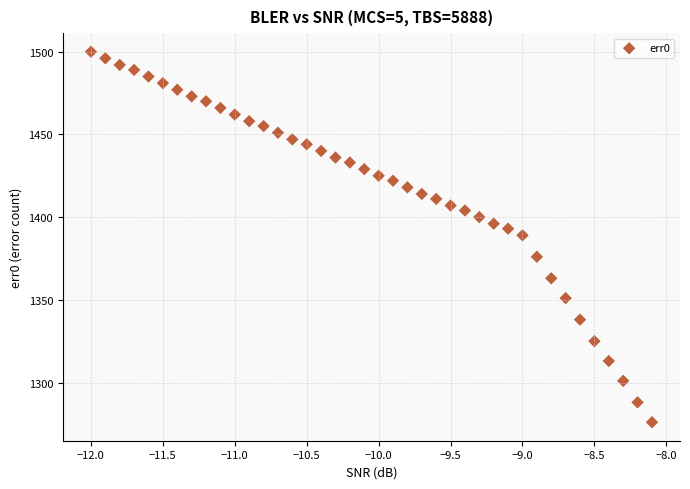

What is the range of Y values (max minus min)?

224